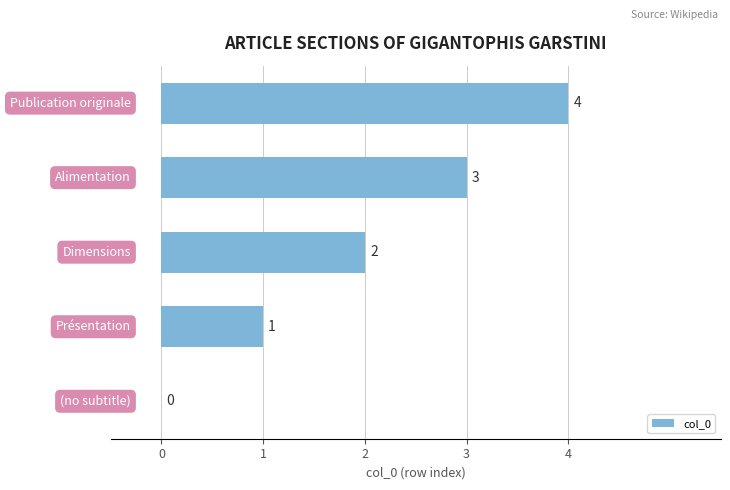

What is the greatest value displayed?

4